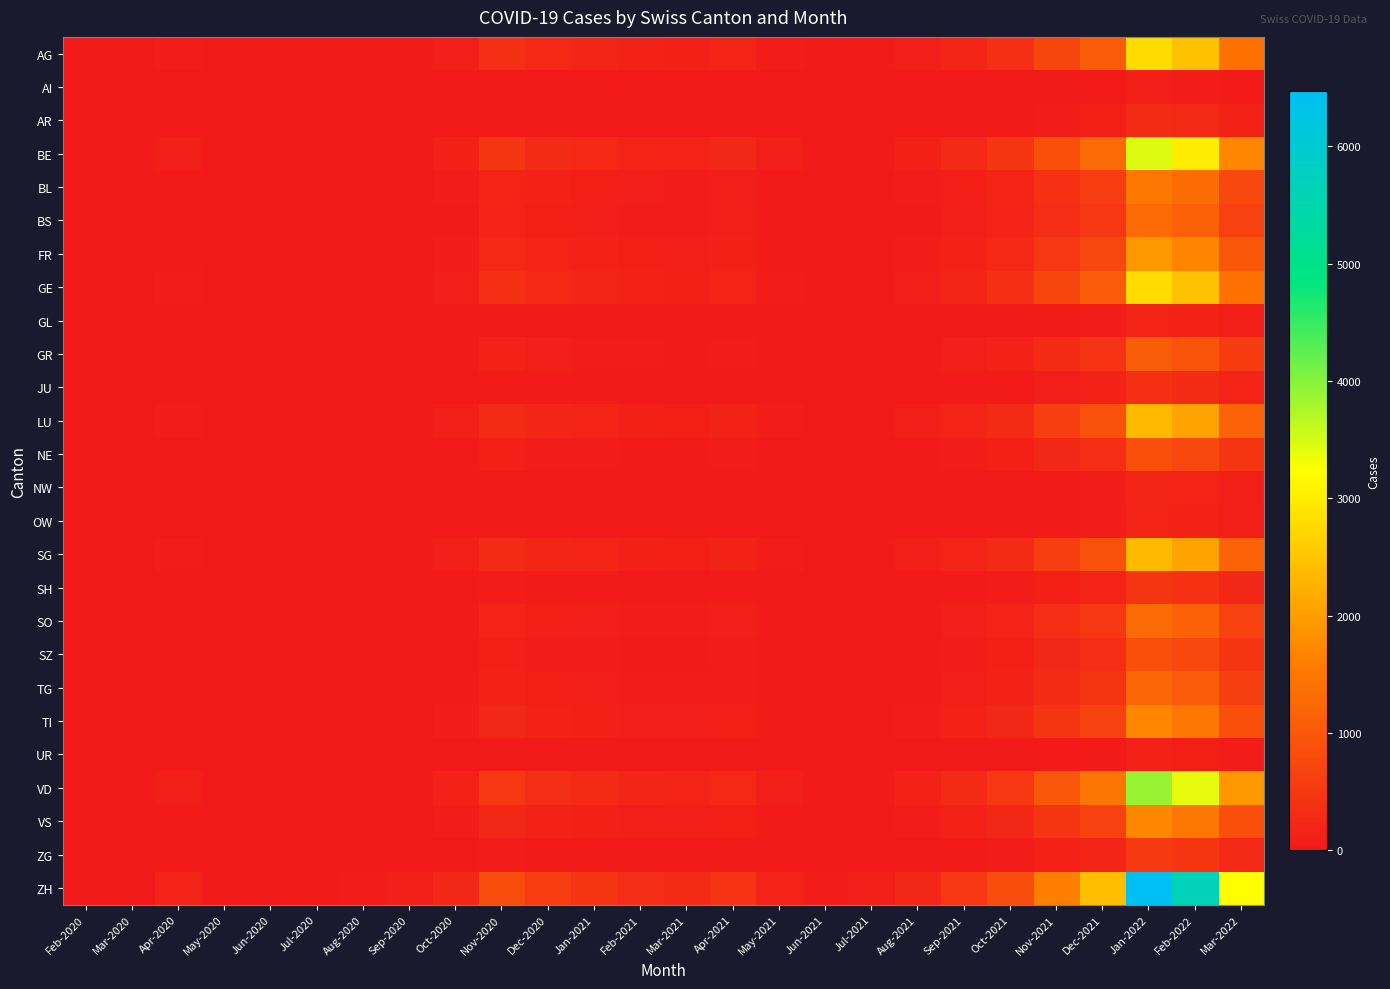

Rank the series by their maximum value, from lowest to highest.

AI, UR, GL, OW, NW, AR, JU, SH, ZG, NE, SZ, GR, TG, BS, SO, BL, TI, VS, FR, LU, SG, AG, GE, BE, VD, ZH